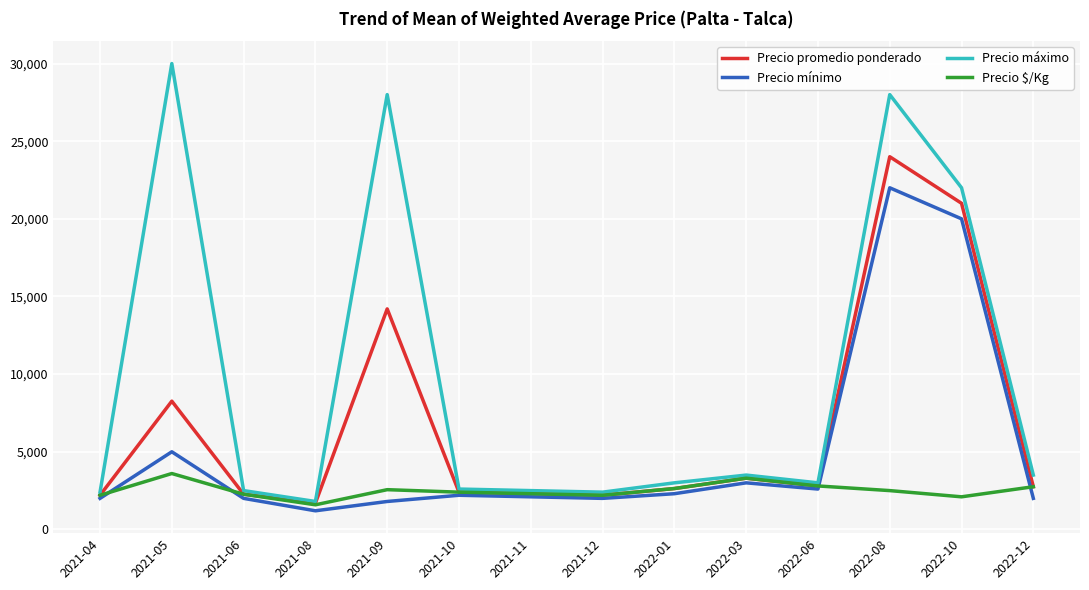

What is the total value across all series at 2022-08?

76500